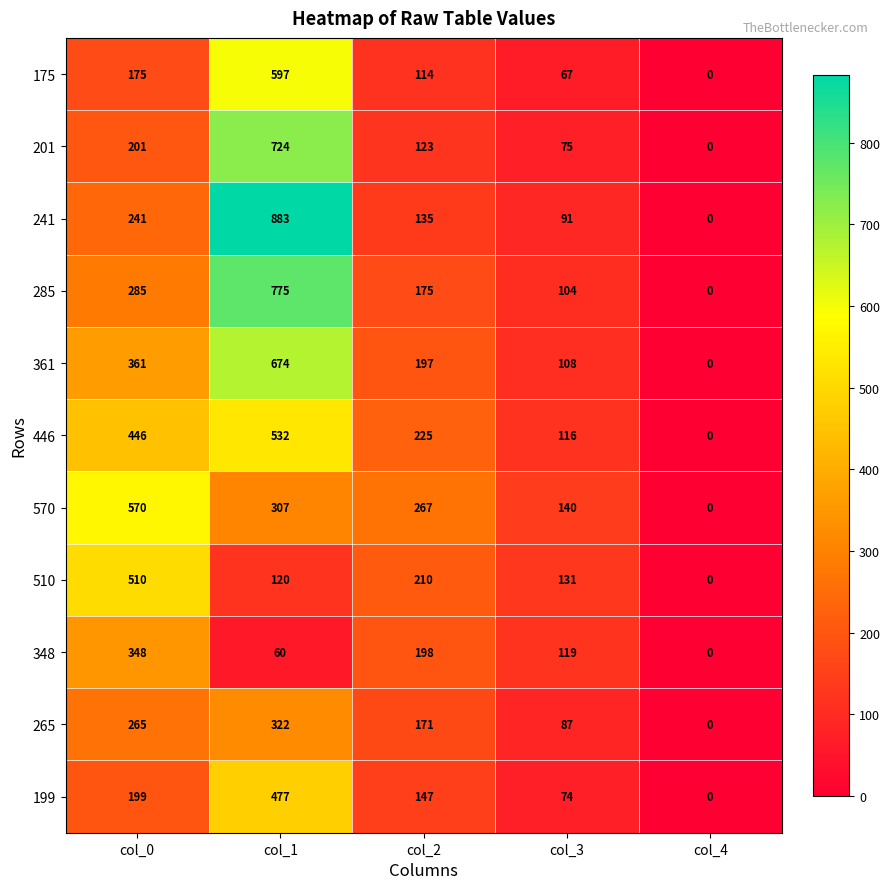

Which series has the largest range (max minus min)?

241